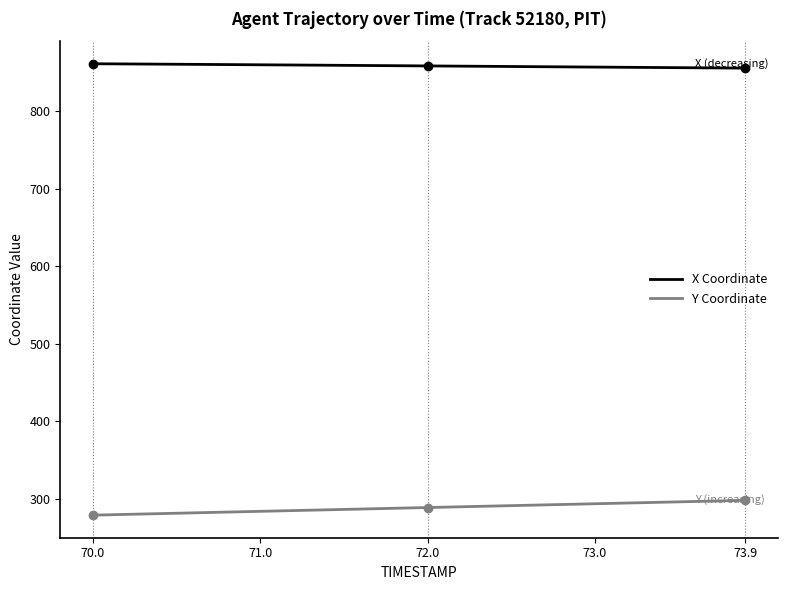

What is the minimum value shown in the chart?

279.1